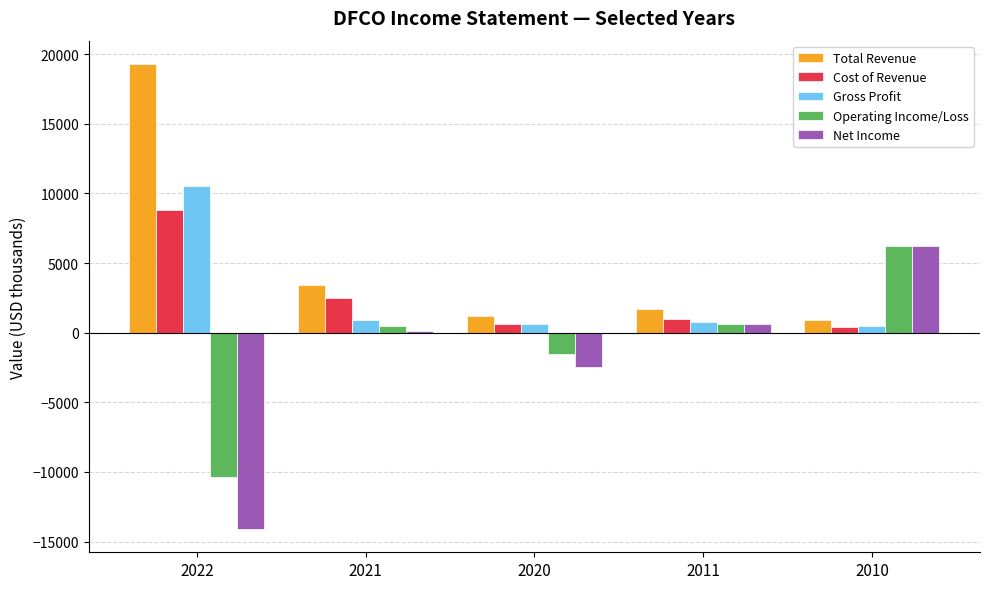

Which series has the largest total across all categories?

Total Revenue